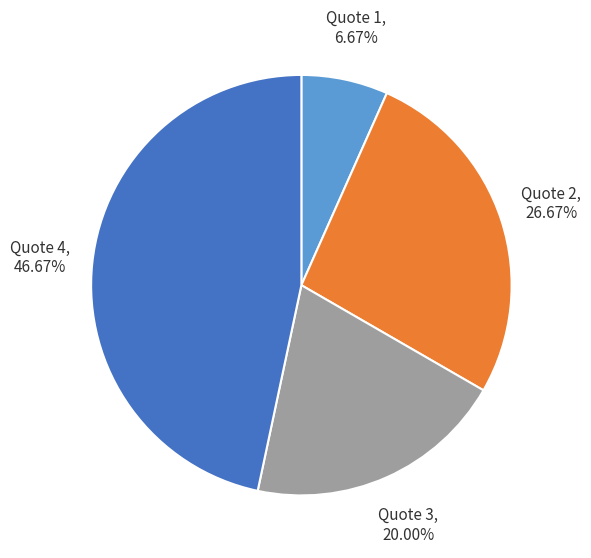

Does any single category account for the majority?

No